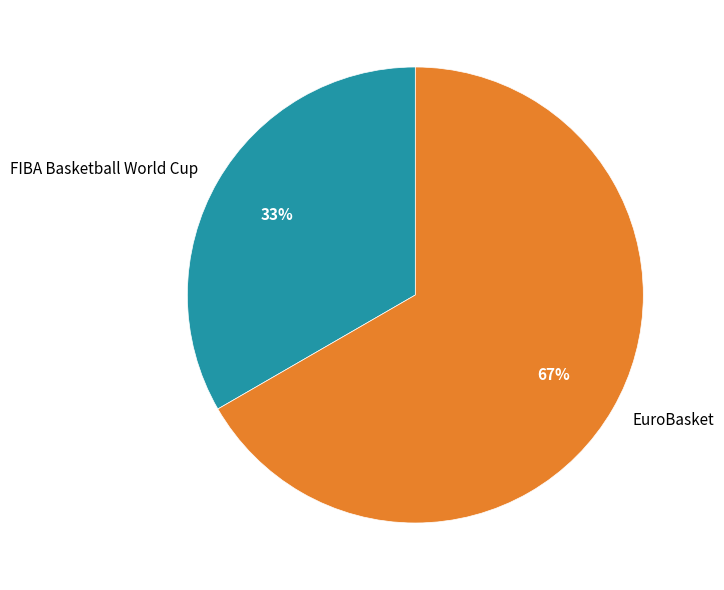

To the nearest percent, what is the average slice percentage?

50%